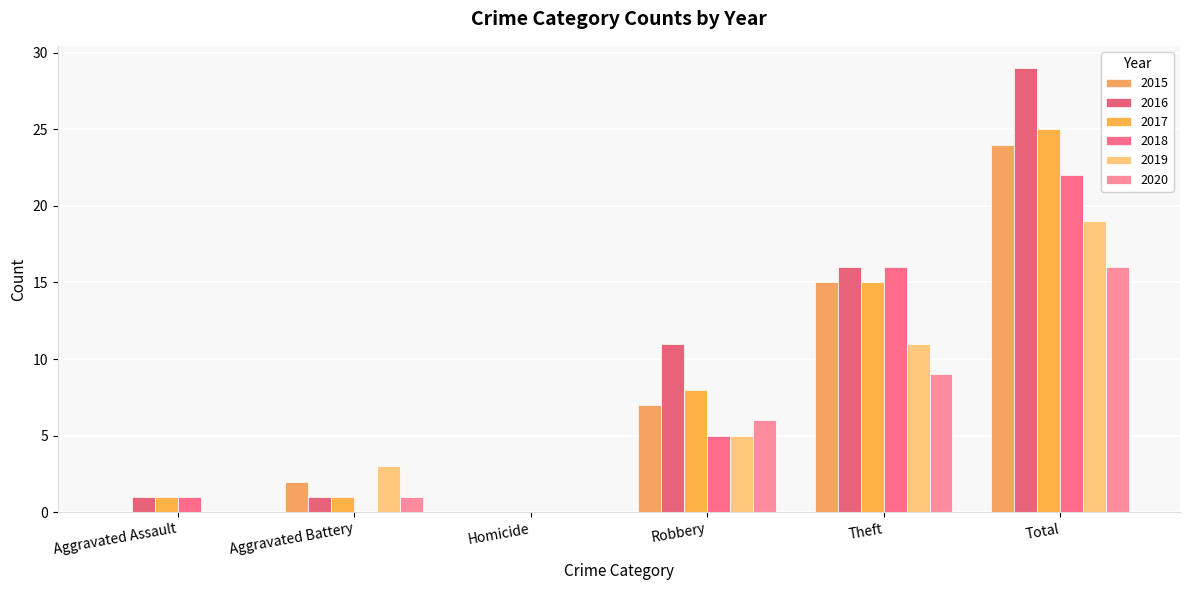

The 2018 series shows 0 at Homicide. True or false?

True